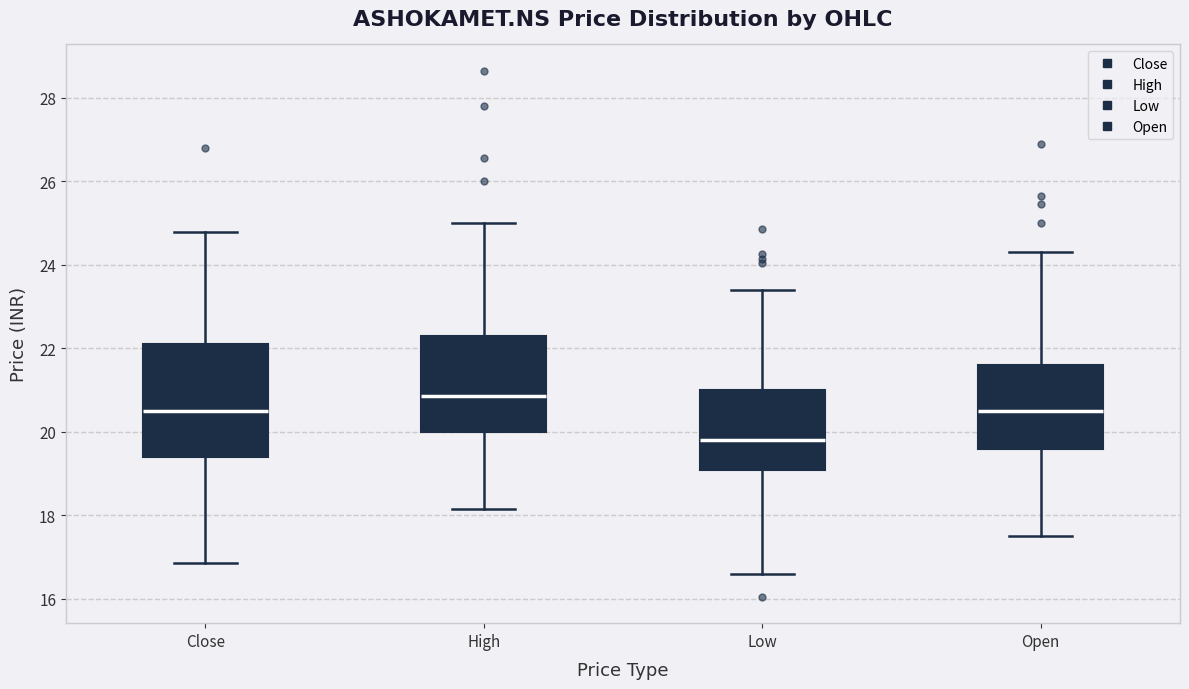

Comparing the boxes themselves (not the whiskers), which one is the tallest?

Close